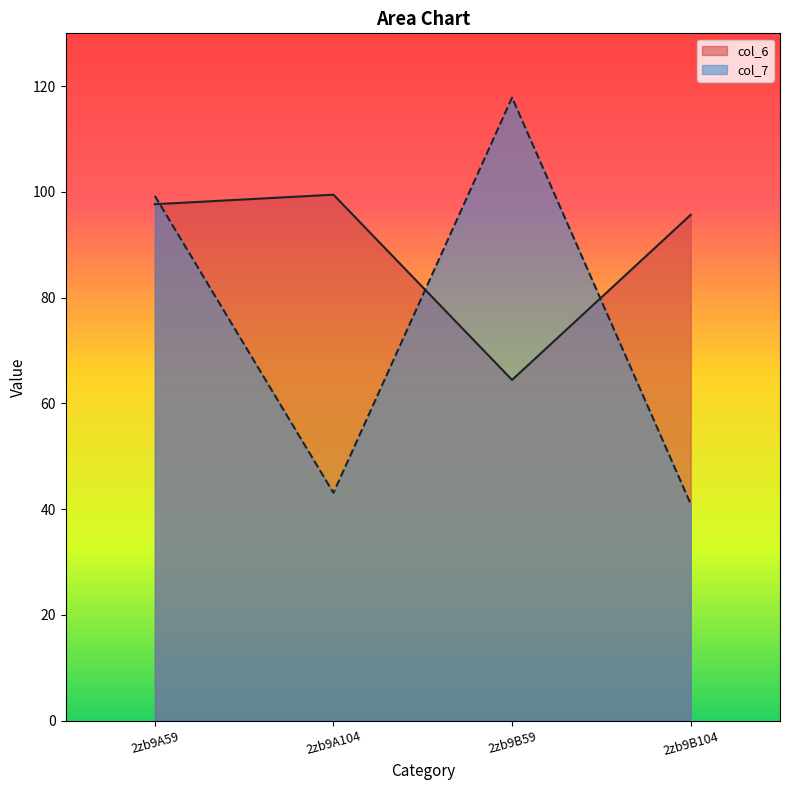

What is the value of the col_6 point at the 1st from the left?

97.7